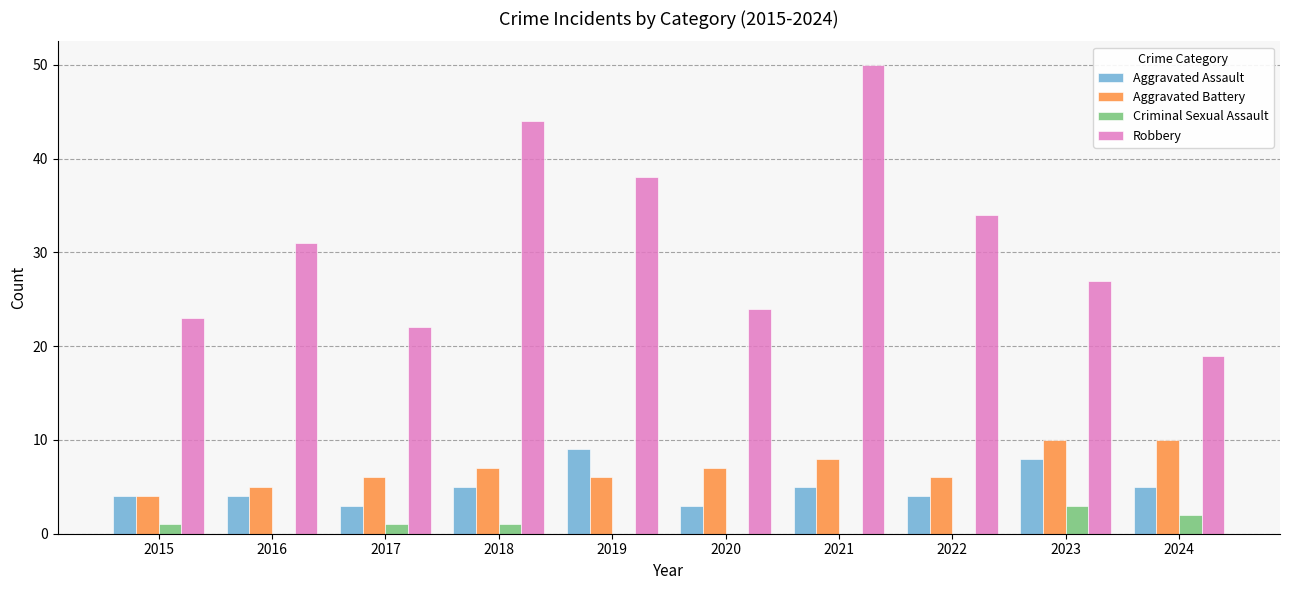

Read the Aggravated Battery value at 2022.

6